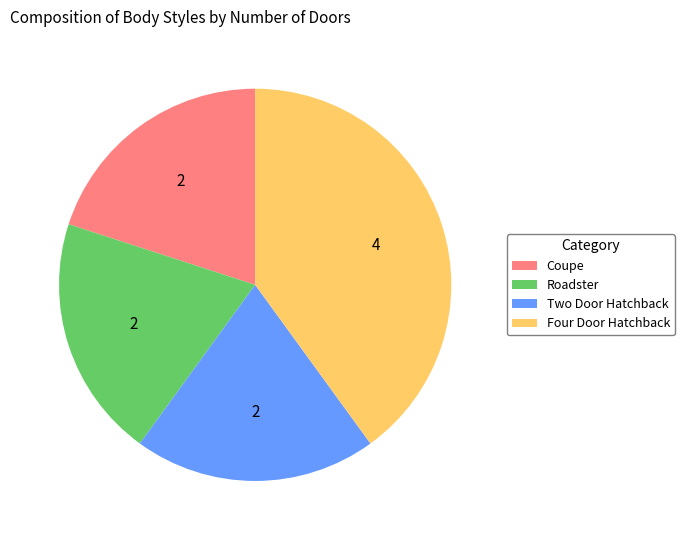

Which has a higher value, Two Door Hatchback or Four Door Hatchback?

Four Door Hatchback